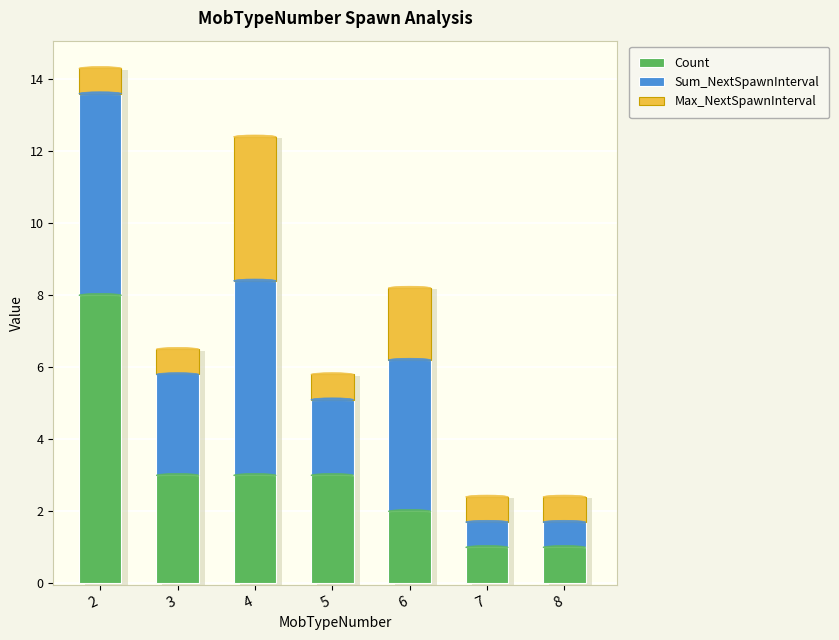

How many groups of bars are there?

7